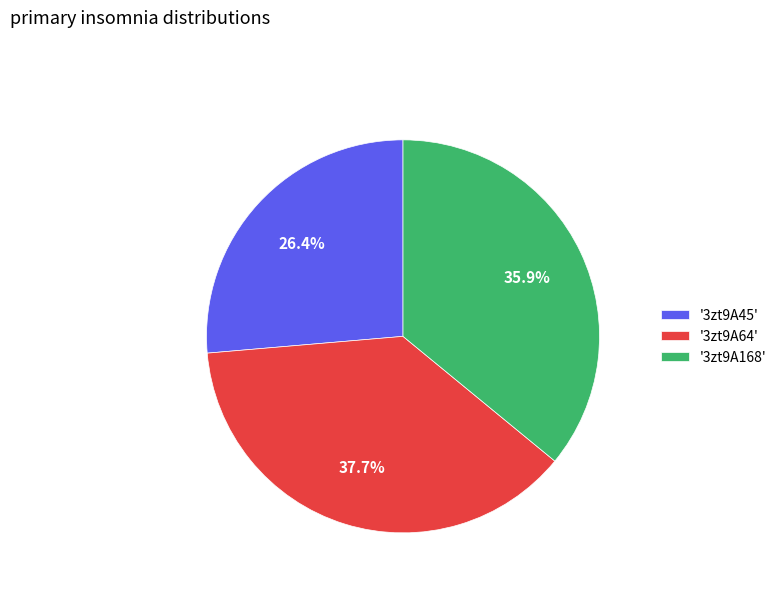

Combined, do '3zt9A64' and '3zt9A45' account for over 50%?

Yes